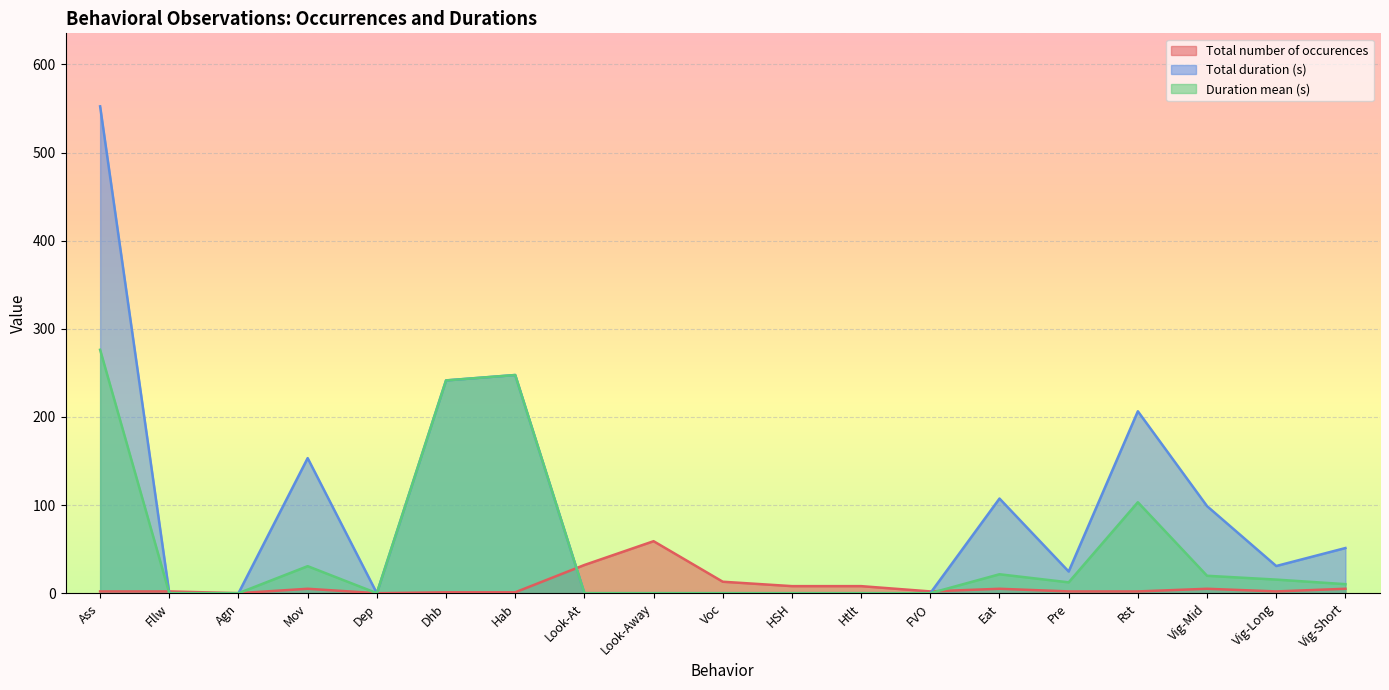

In Total duration (s), how many points are lower than both neighbors (excluding endpoints)?

3